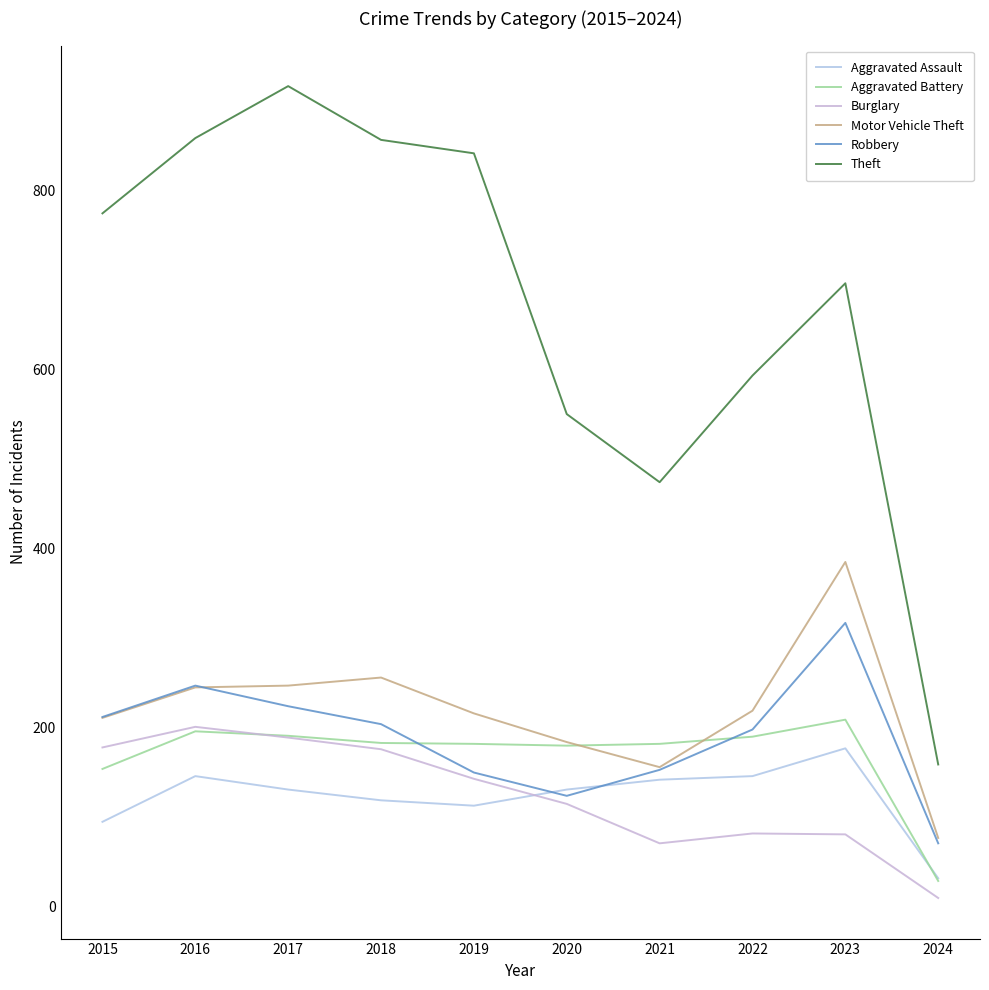

List the series in order of their peak value, lowest first.

Aggravated Assault, Burglary, Aggravated Battery, Robbery, Motor Vehicle Theft, Theft